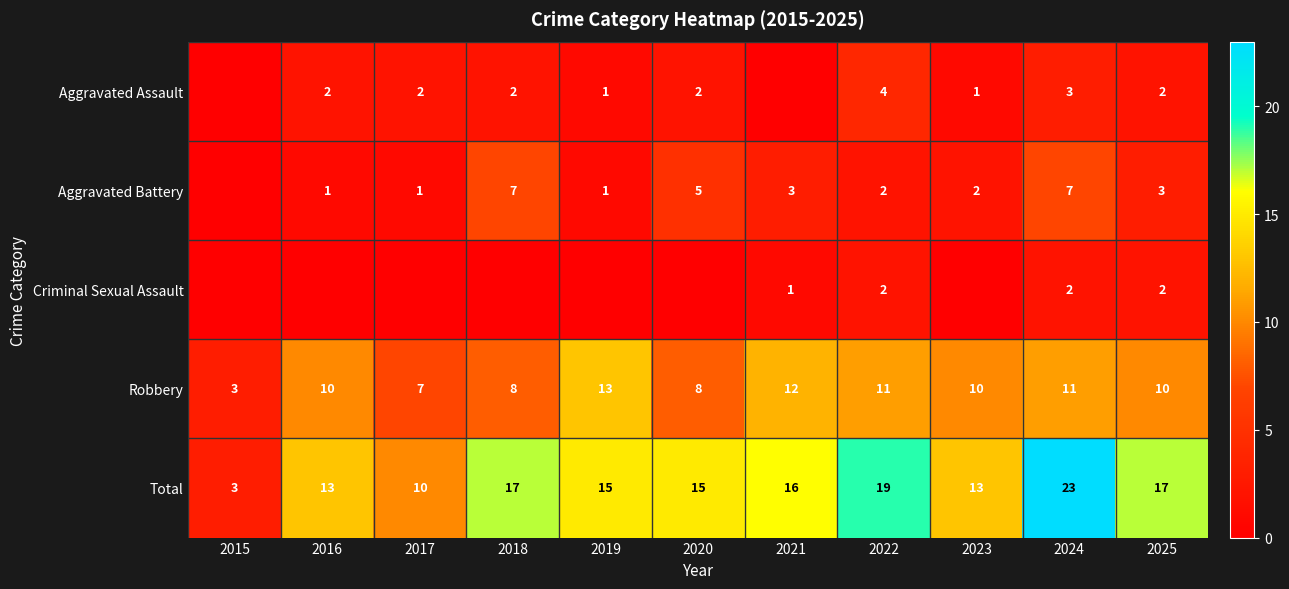

Count the Robbery values in the range 8 to 11.

7